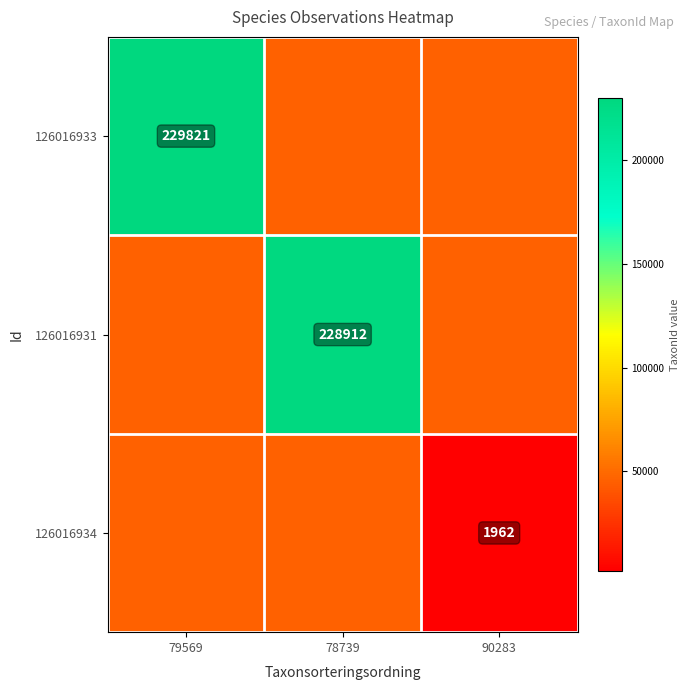

True or false: 126016934 has a value of 2576.0 at 90283.

False